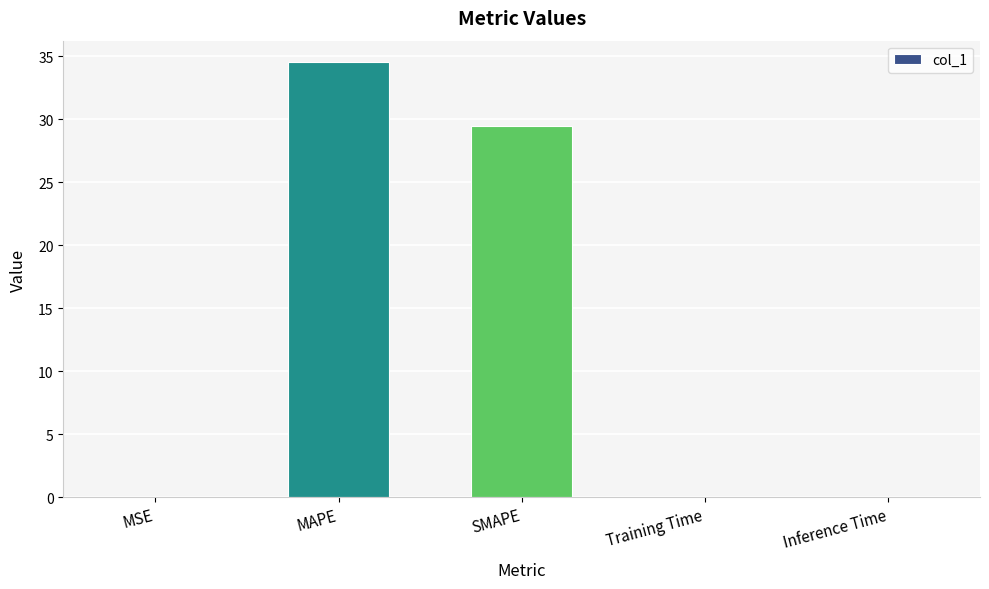

What is the sum of all values?

64.0